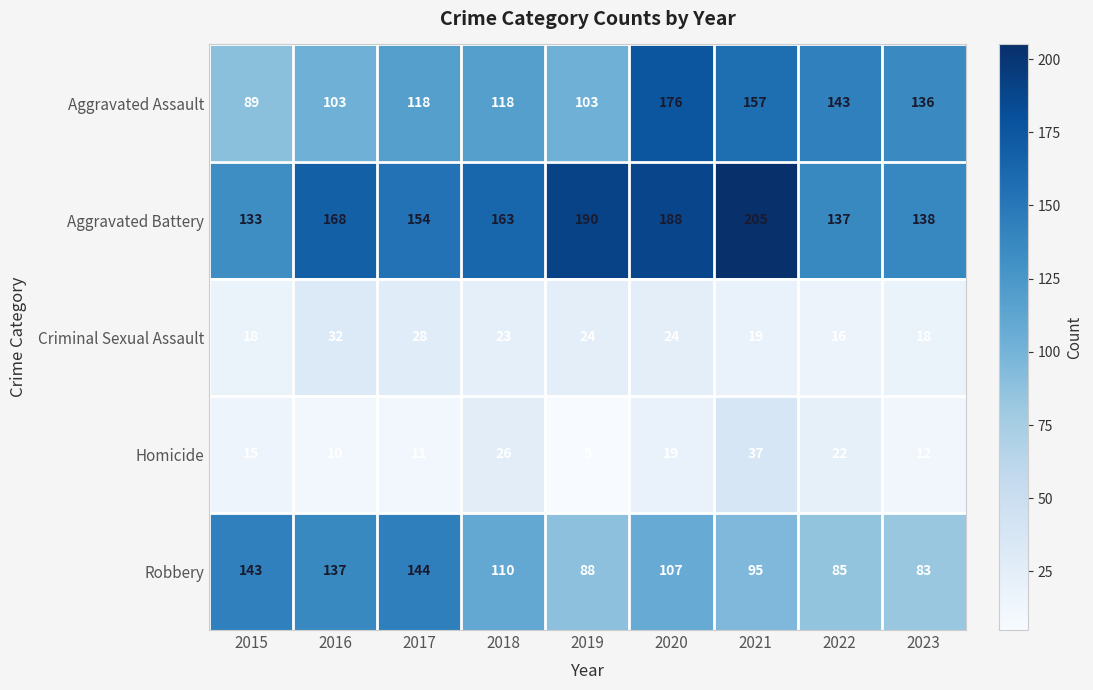

Rank the series by their maximum value, from lowest to highest.

Criminal Sexual Assault, Homicide, Robbery, Aggravated Assault, Aggravated Battery